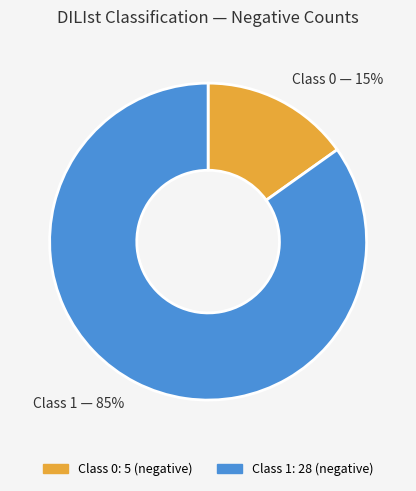

Does any single category account for the majority?

Yes